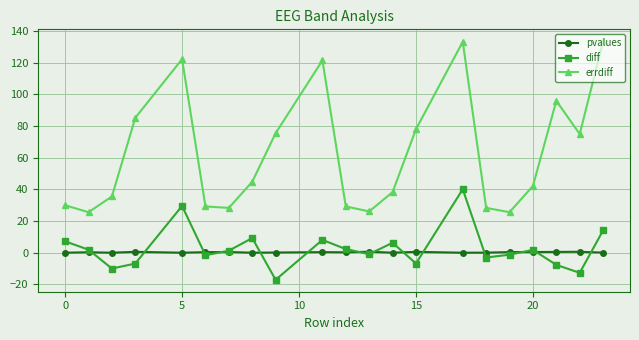

What is the difference between the maximum and second lowest values in the errdiff series?

108.0